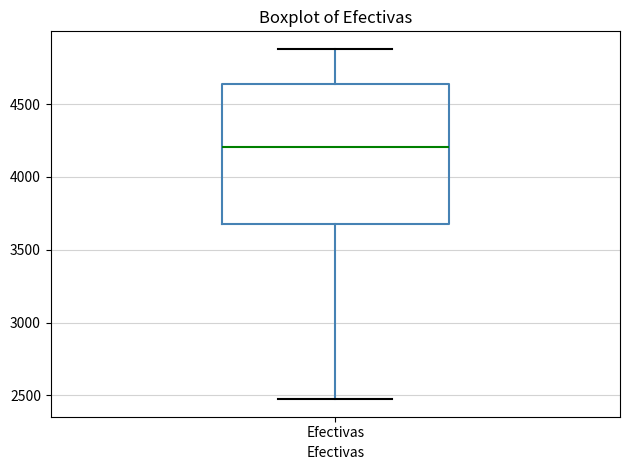

Where does the upper whisker of the box for Efectivas end on the y-axis? The values are not printed on the chart, so give them approximately, as read against the axis.

4900